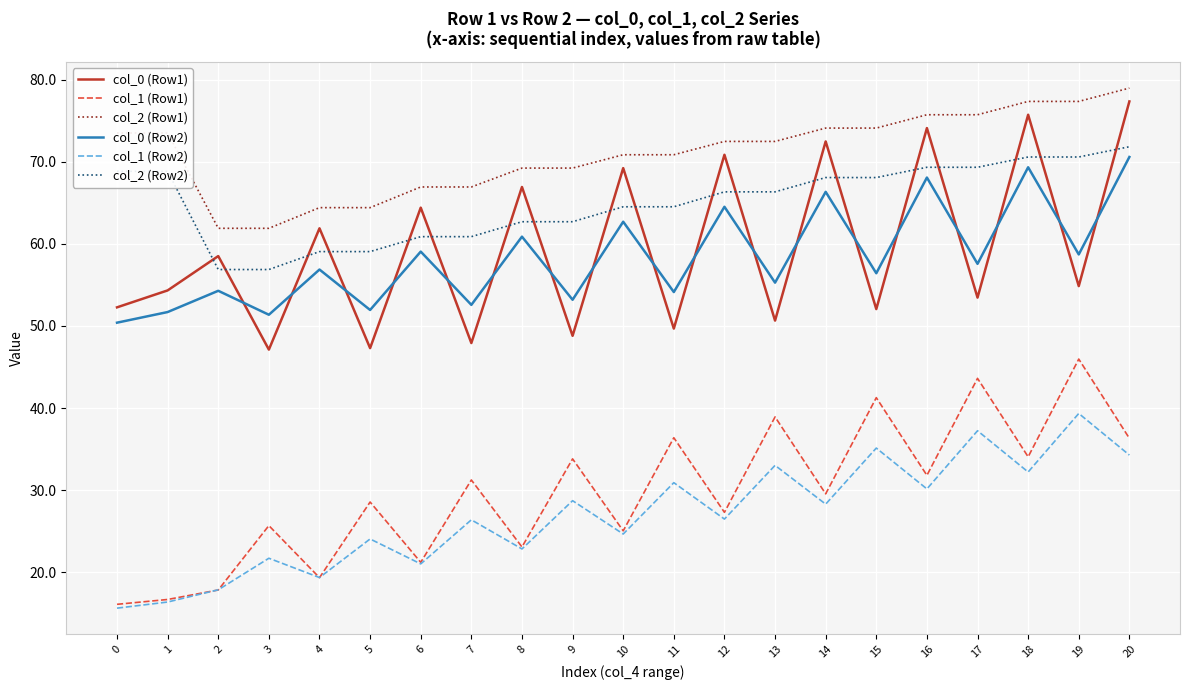

What is the difference between the highest and lowest values at 5?

40.4